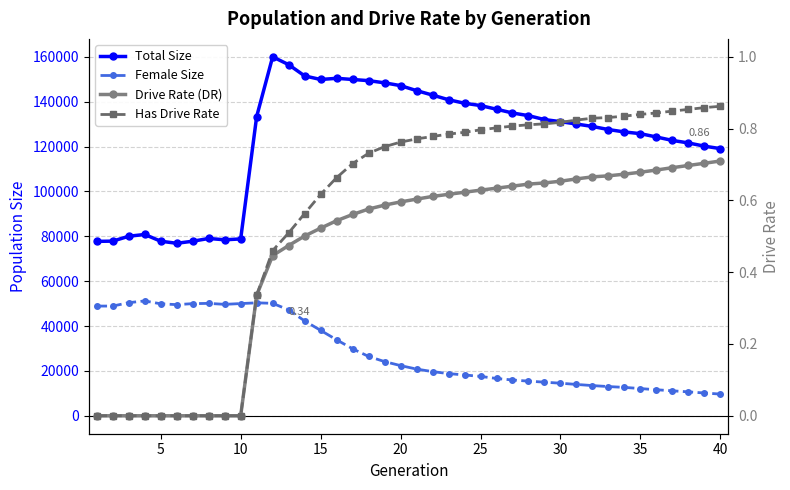

The value of Has Drive Rate at 36 is 1.2. True or false?

False